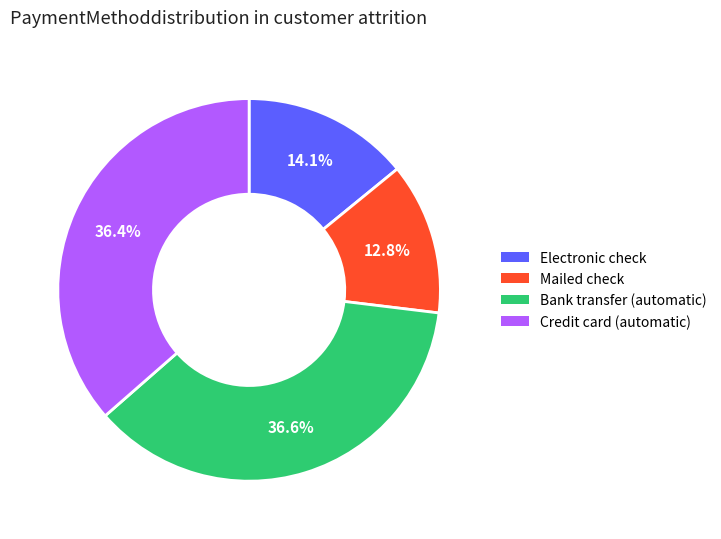

Is there a majority slice in this chart?

No